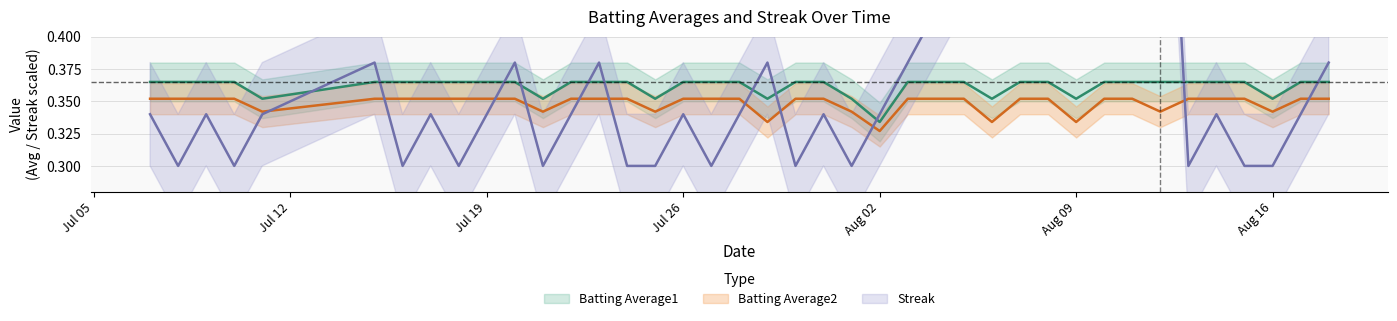

Which category has the lowest value across all series?

2010-07-08